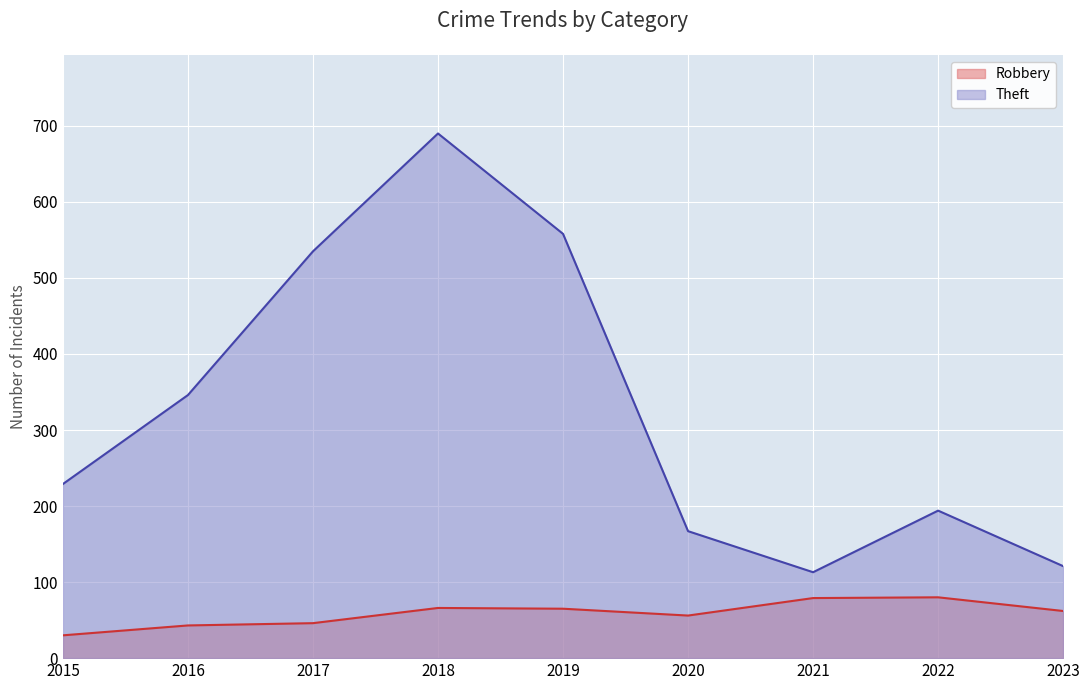

What is the difference between the second highest and second lowest values in the Theft series?

437